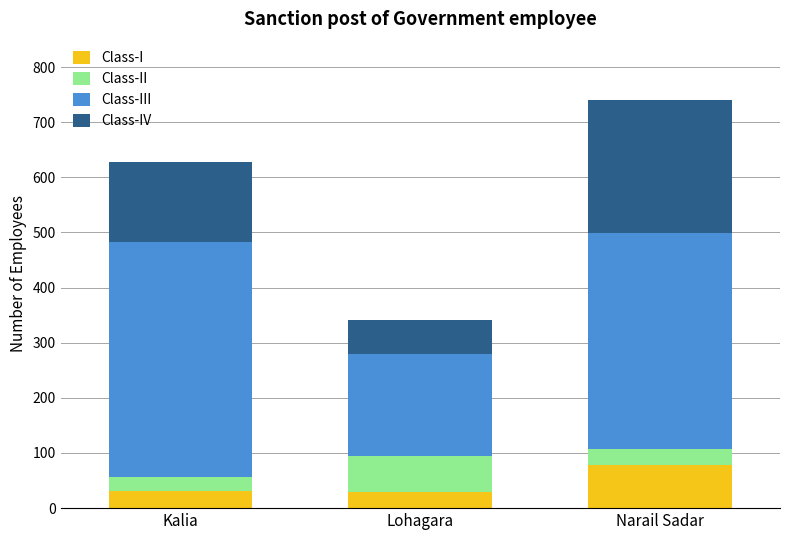

The Class-I series shows 29 at Lohagara. True or false?

True